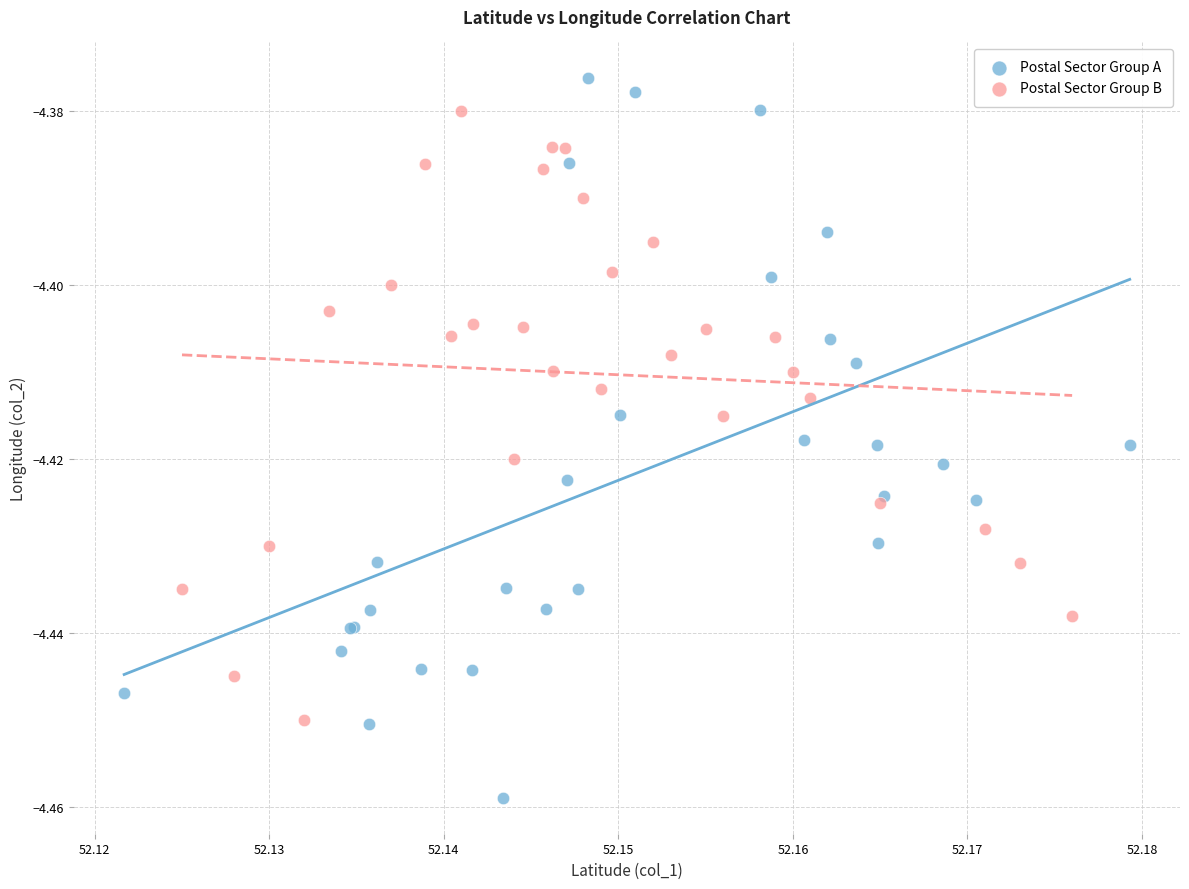

Which series reaches the maximum Y coordinate?

Postal Sector Group A